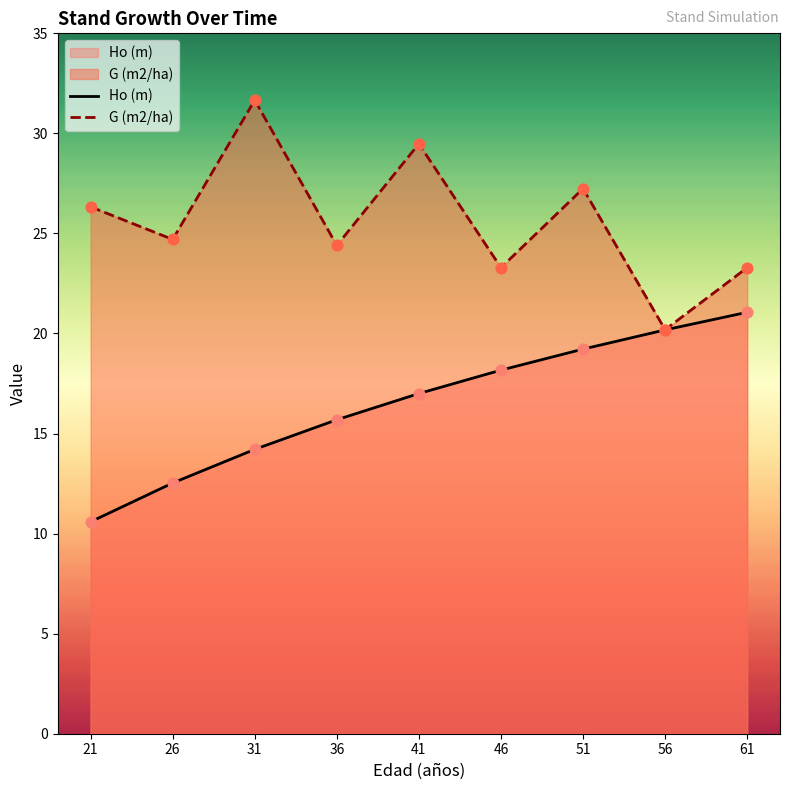

At how many categories does at least one series exceed 24?

6